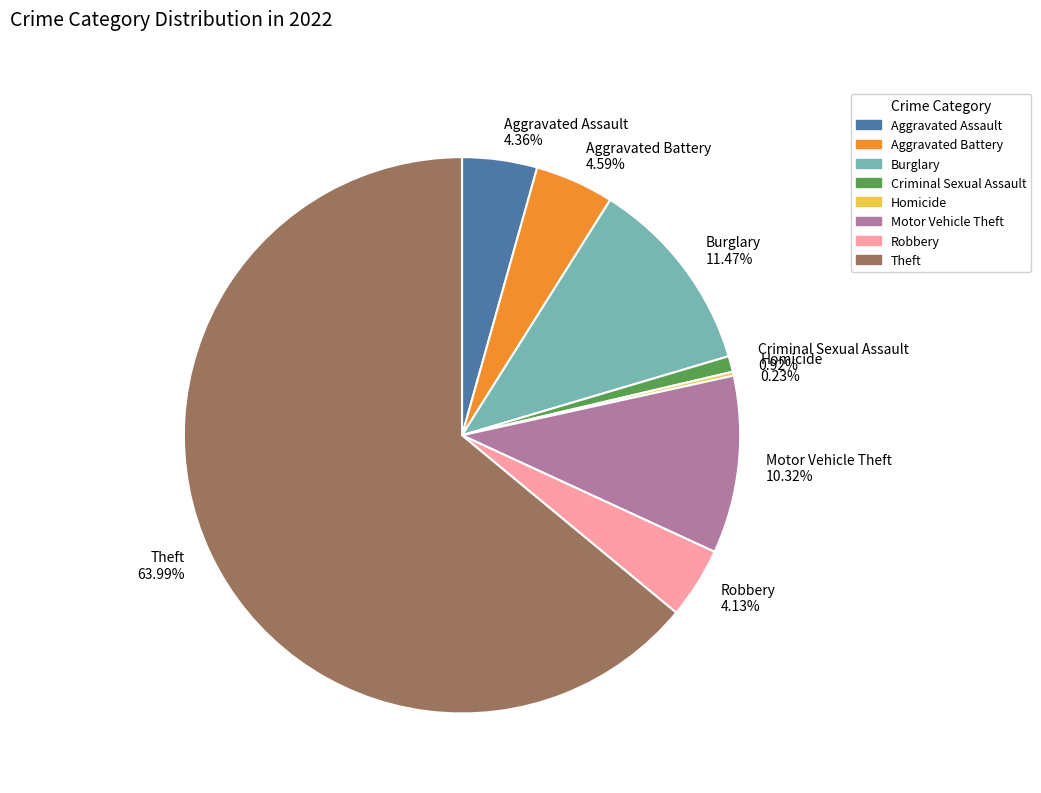

Does Motor Vehicle Theft account for over 50% of the chart?

No